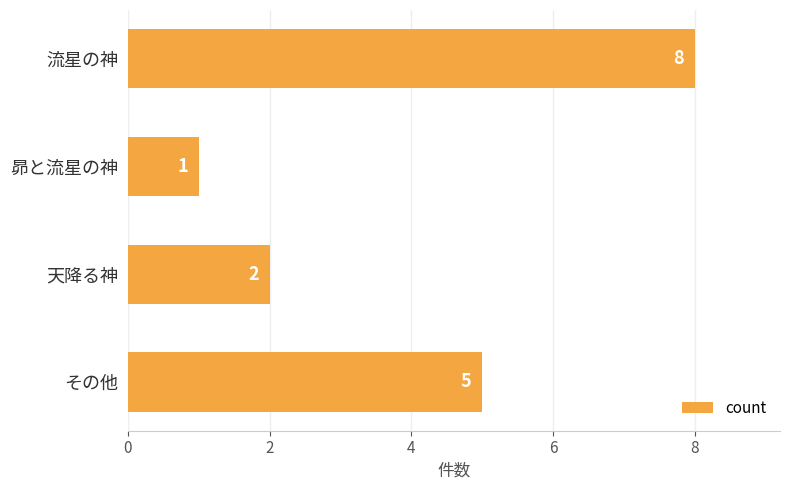

What is the change in value from 昴と流星の神 to その他?

+4